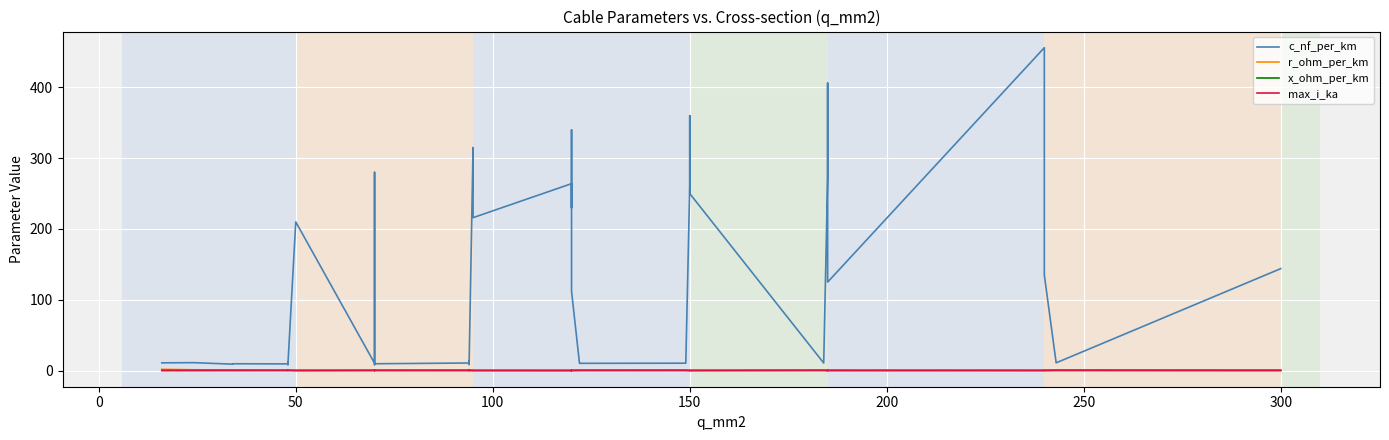

In r_ohm_per_km, how many points are lower than both neighbors (excluding endpoints)?

6